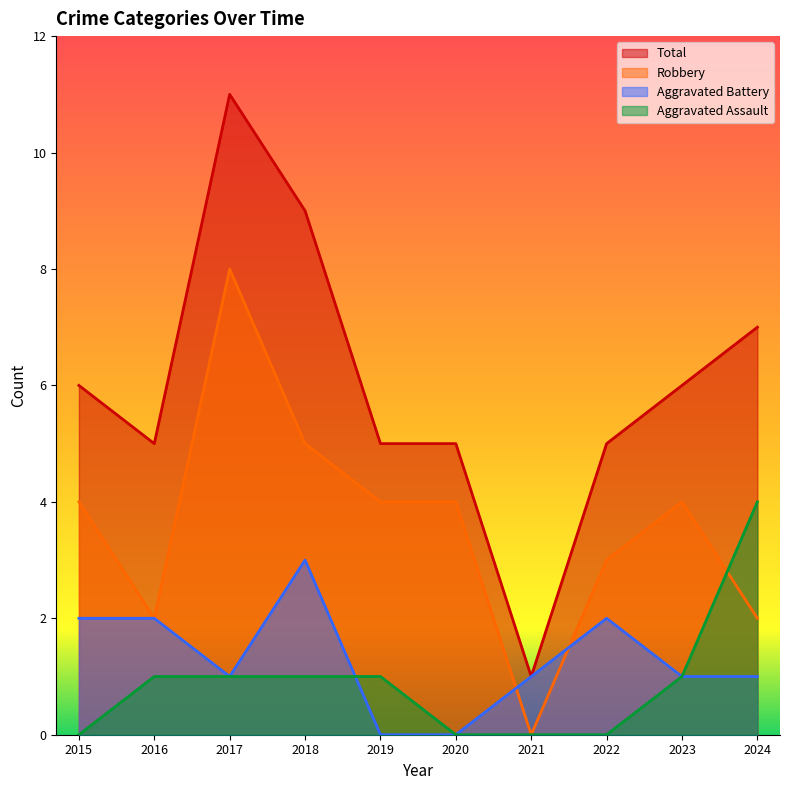

How many data points in Robbery are less than 4?

4